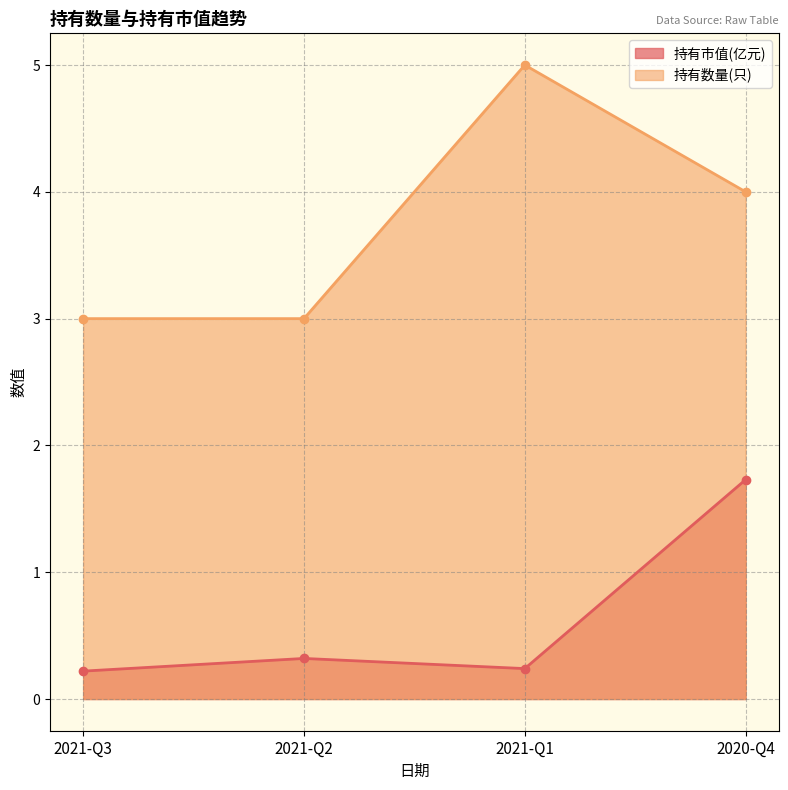

What is the difference between the maximum and minimum values in the 持有数量(只) series?

2.0